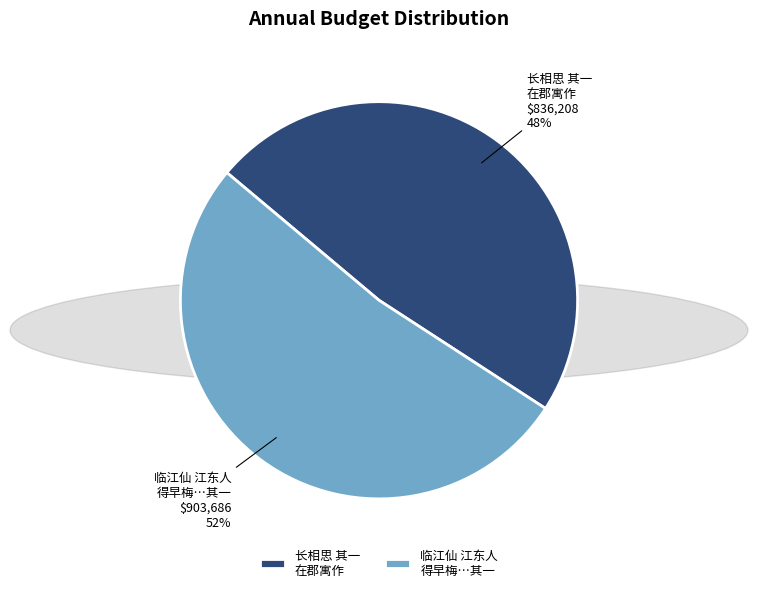

What is the ratio of the value at 临江仙 江东人 得早梅…其一 to the value at 长相思 其一 在郡寓作?

1.1